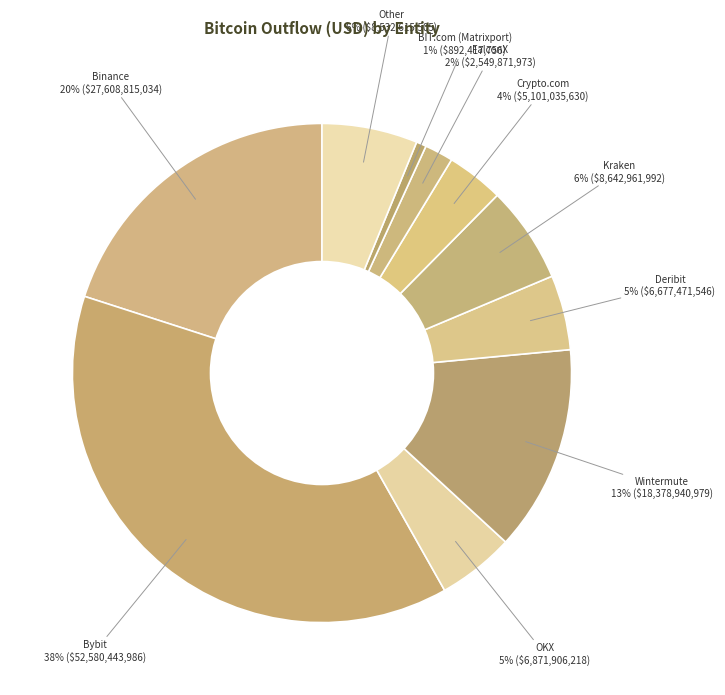

Which category has the smallest portion of the pie?

BIT.com (Matrixport)